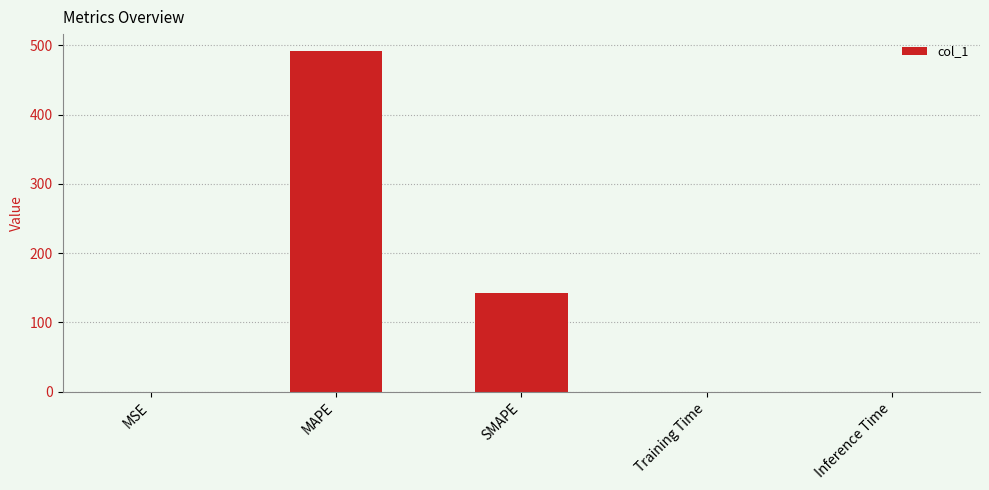

The chart shows a value of 491.5 at MAPE. True or false?

True